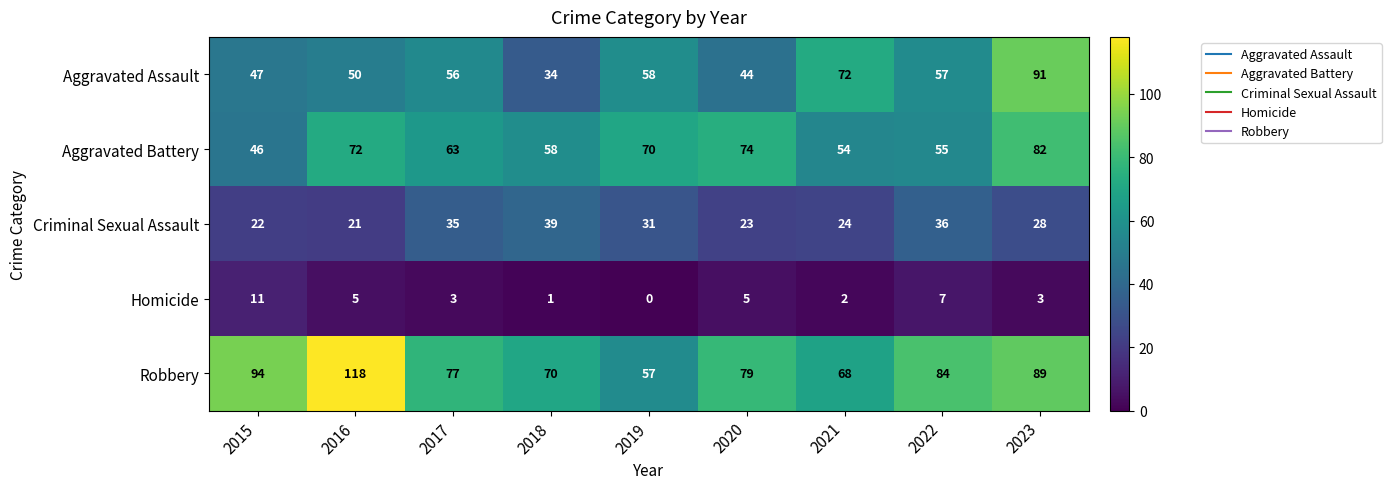

Where does the Criminal Sexual Assault series first go above 28?

2017